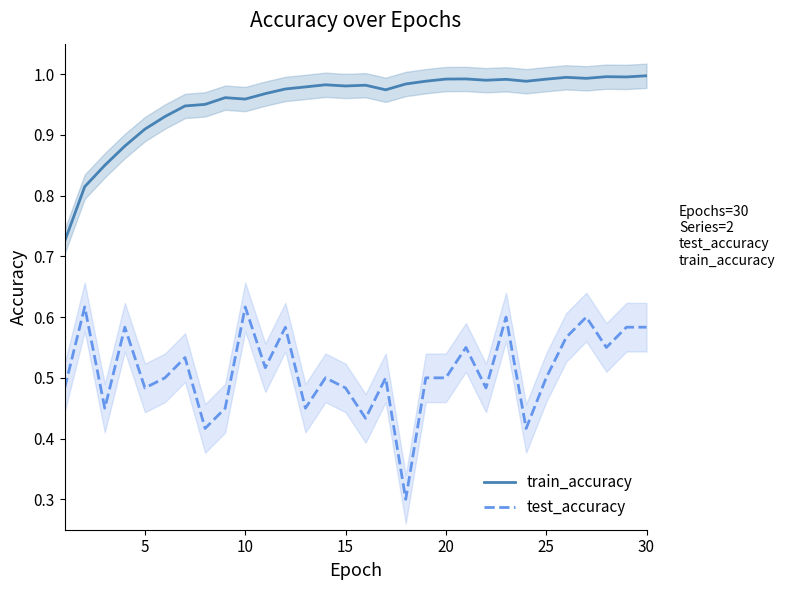

What are all the series names shown in the legend?

train_accuracy, test_accuracy